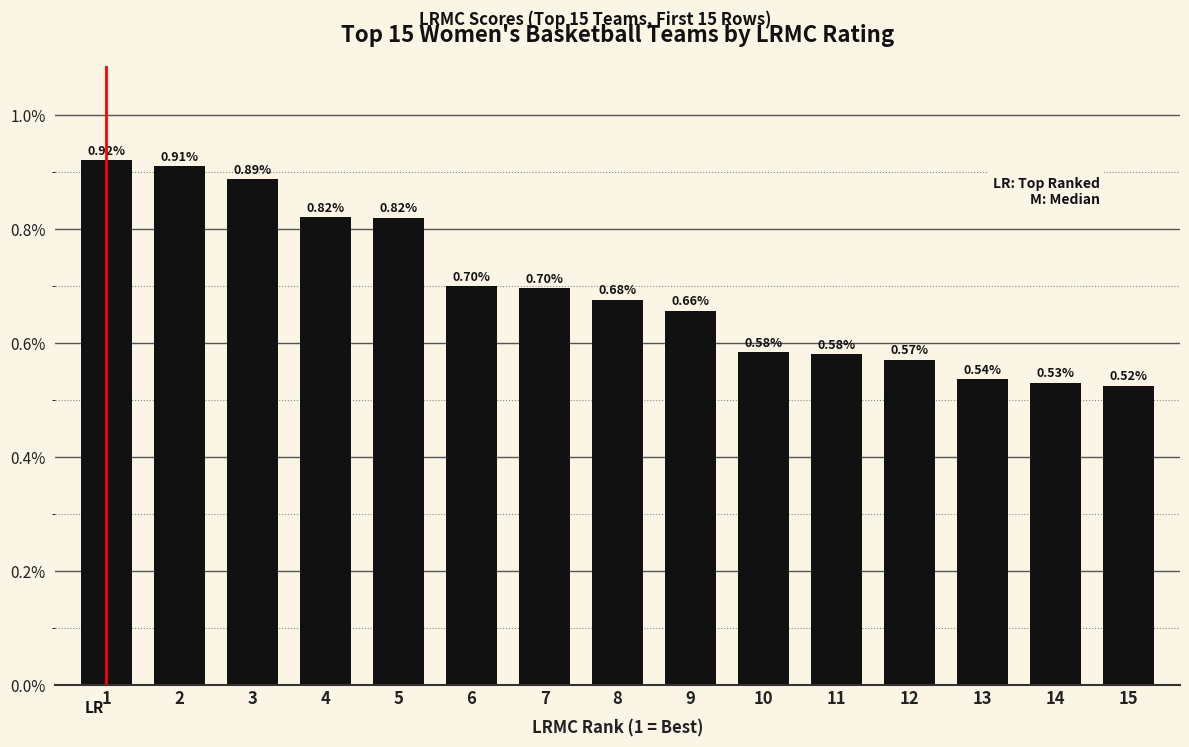

How many bars are there in total?

15